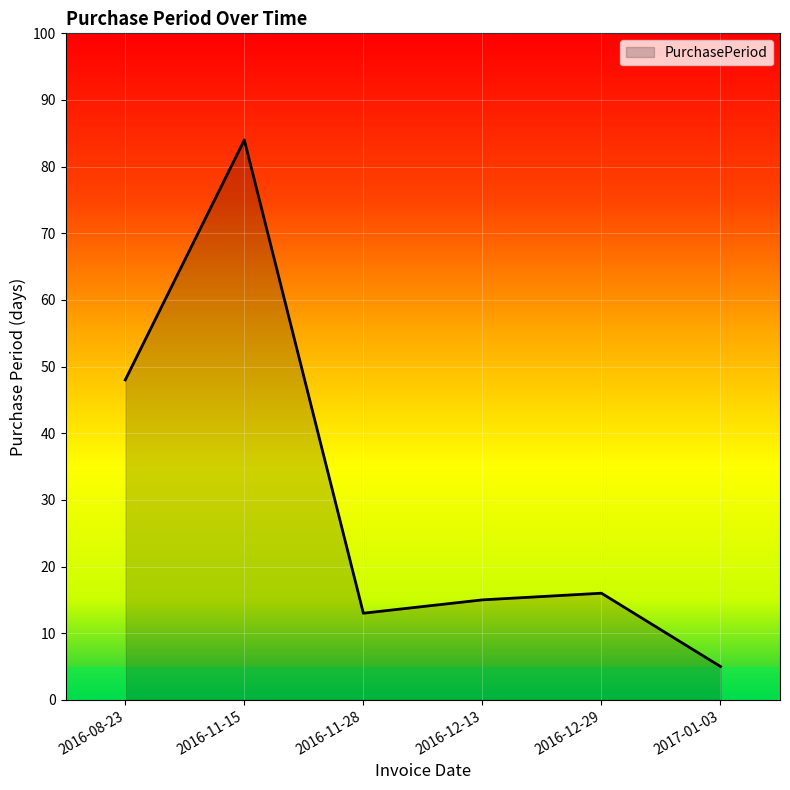

What position from the left is 2016-11-28?

3